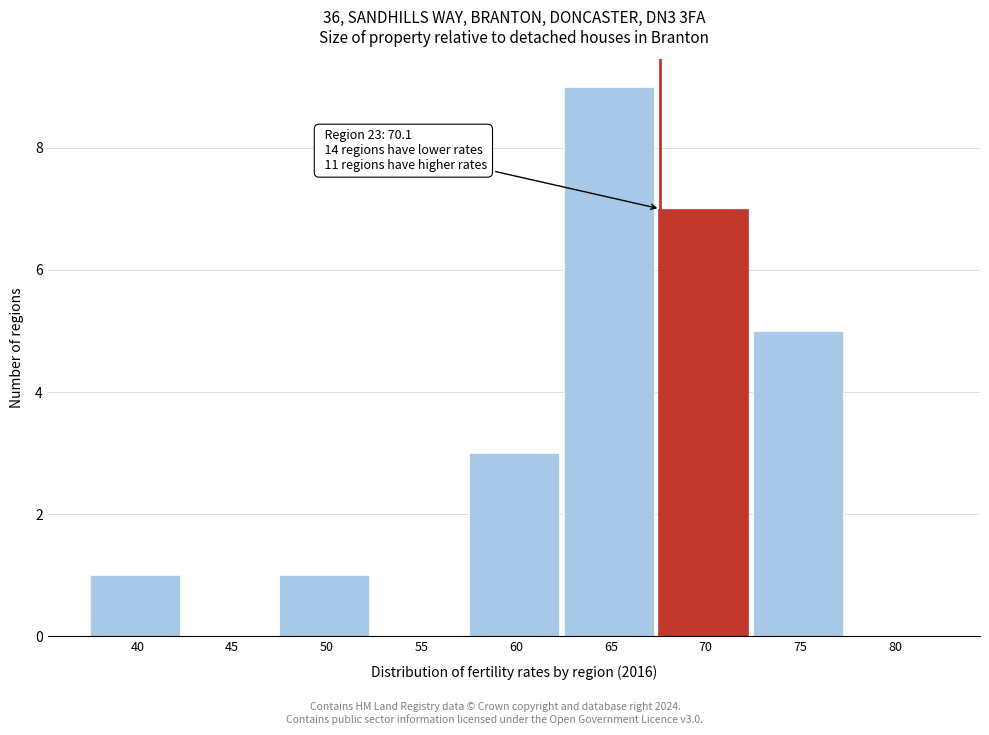

Reading left to right, extract all data points from this chart.

40=1	45=0	50=1	55=0	60=3	65=9	70=7	75=5	80=0